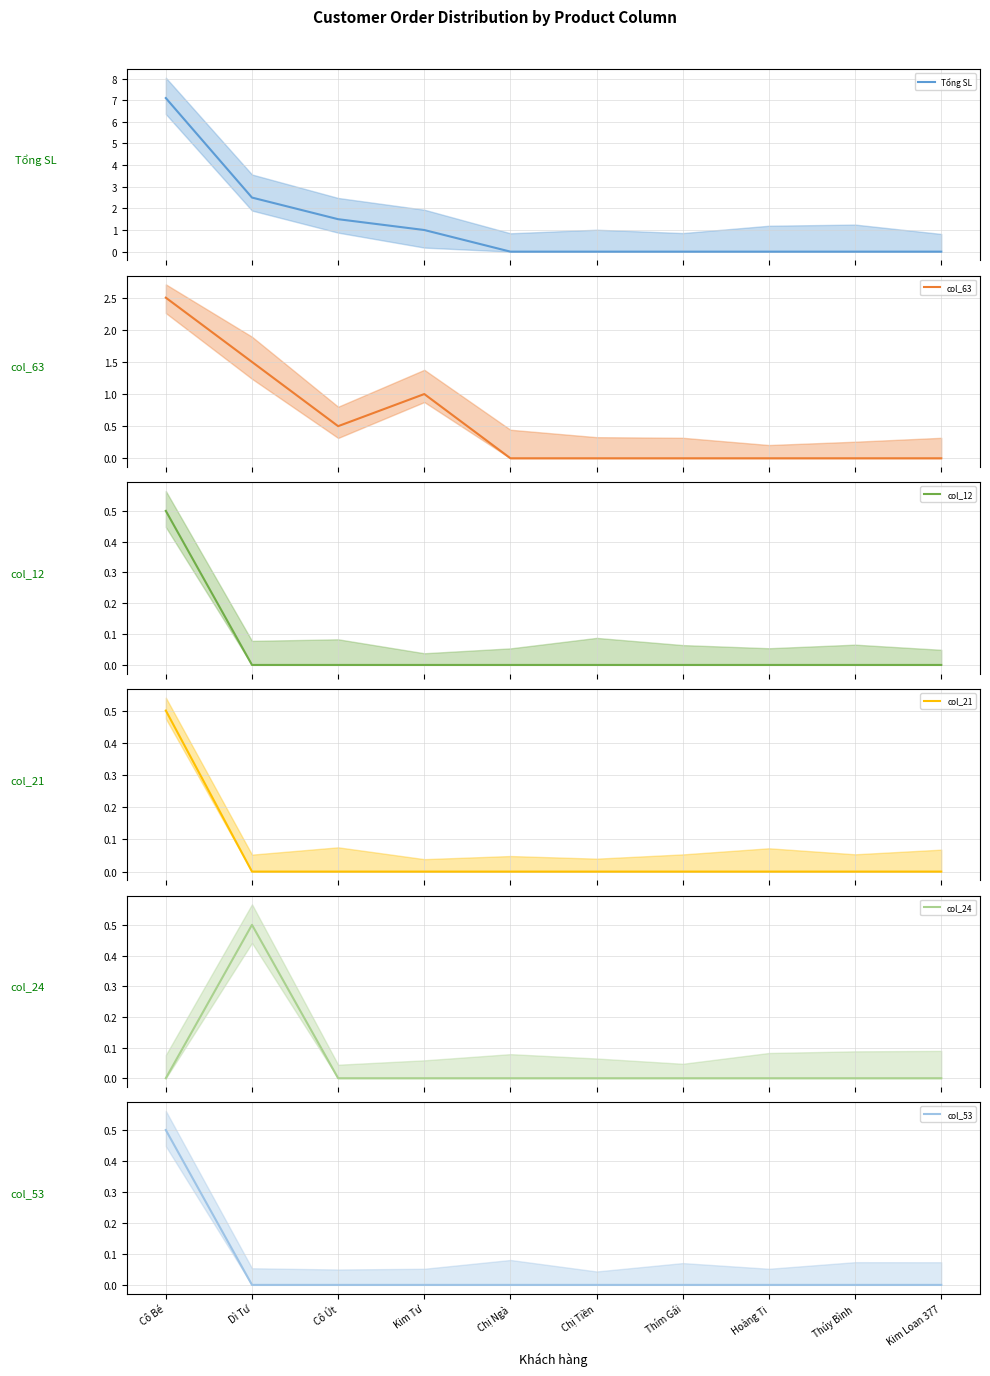

Is the value of Tổng SL at Hoàng Ti greater than the value of col_21 at Dì Tư?

No